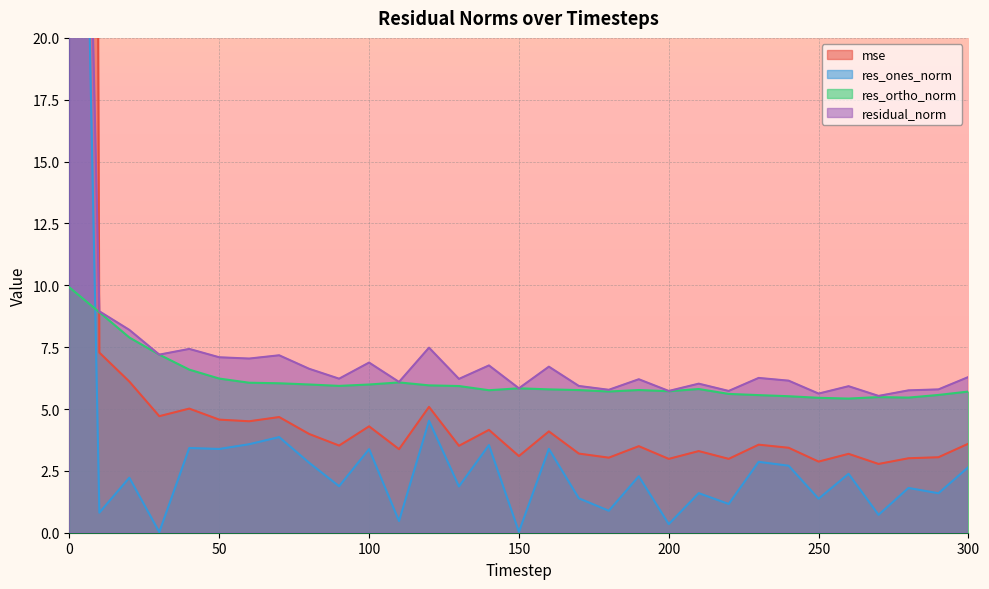

Which category has the lowest value in the res_ortho_norm series?

260